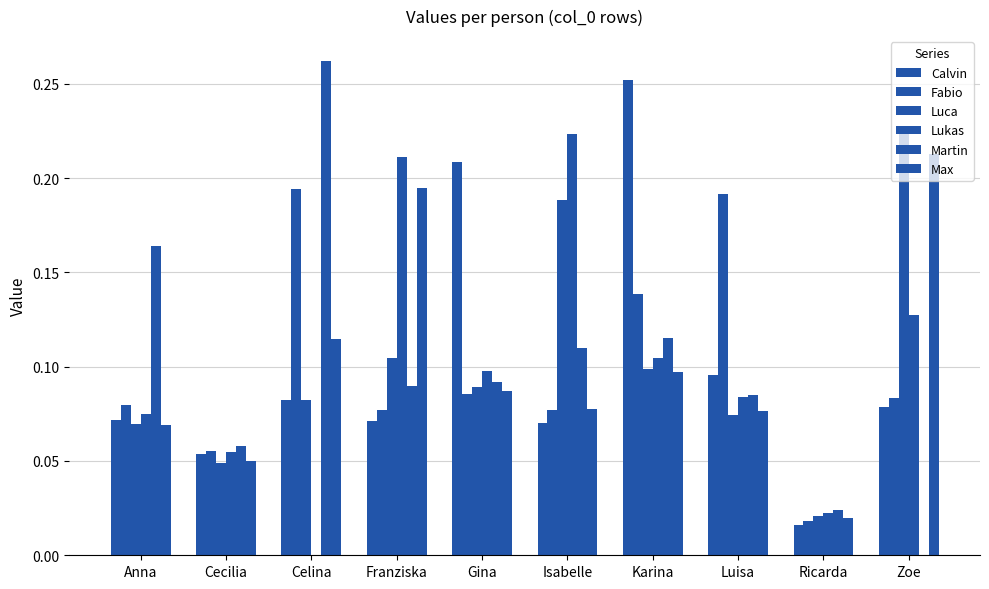

Reading left to right, what are all the values shown in this chart?

Calvin: 0.1	0.1	0.1	0.1	0.2	0.1	0.3	0.1	0.0	0.1
Fabio: 0.1	0.1	0.2	0.1	0.1	0.1	0.1	0.2	0.0	0.1
Luca: 0.1	0.0	0.1	0.1	0.1	0.2	0.1	0.1	0.0	0.2
Lukas: 0.1	0.1	0.0	0.2	0.1	0.2	0.1	0.1	0.0	0.1
Martin: 0.2	0.1	0.3	0.1	0.1	0.1	0.1	0.1	0.0	0.0
Max: 0.1	0.1	0.1	0.2	0.1	0.1	0.1	0.1	0.0	0.2